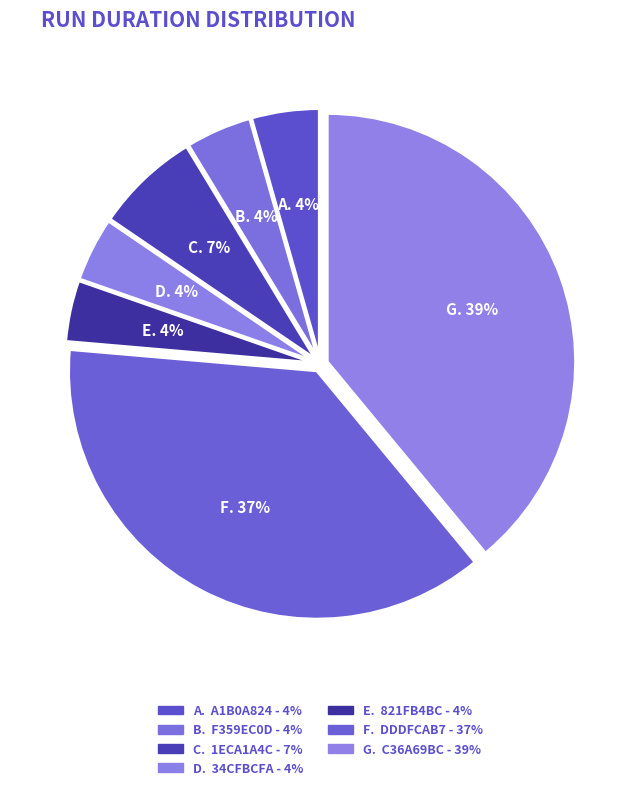

Does any single category account for the majority?

No